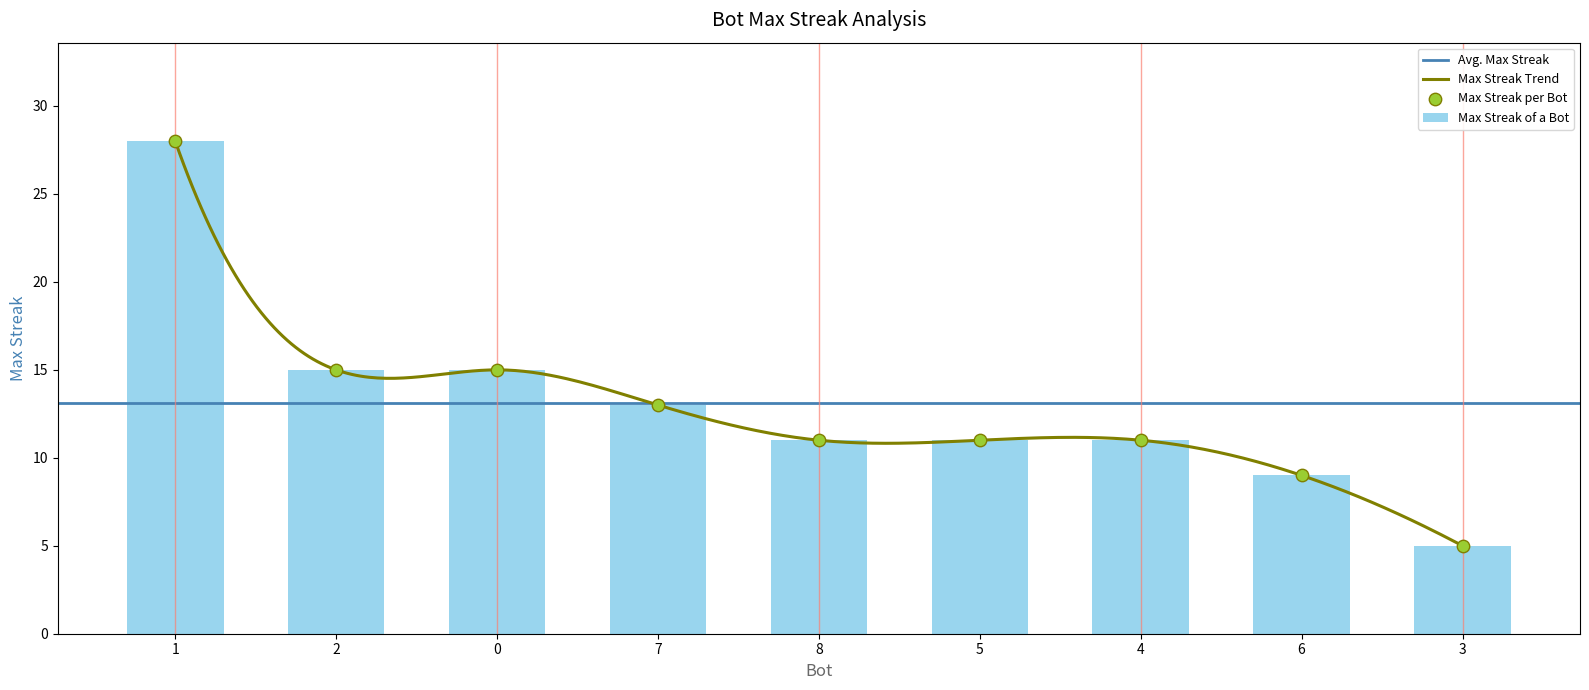

What is the change in value from 0 to 5?

-4